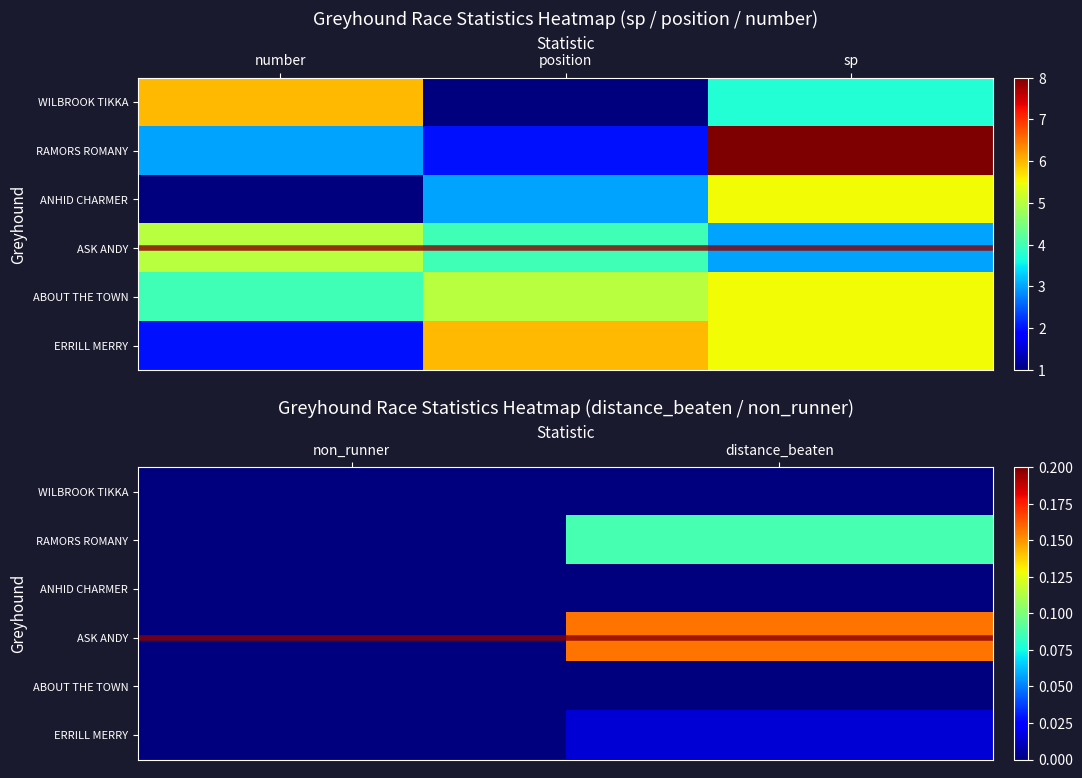

How many data points does each series have?

2